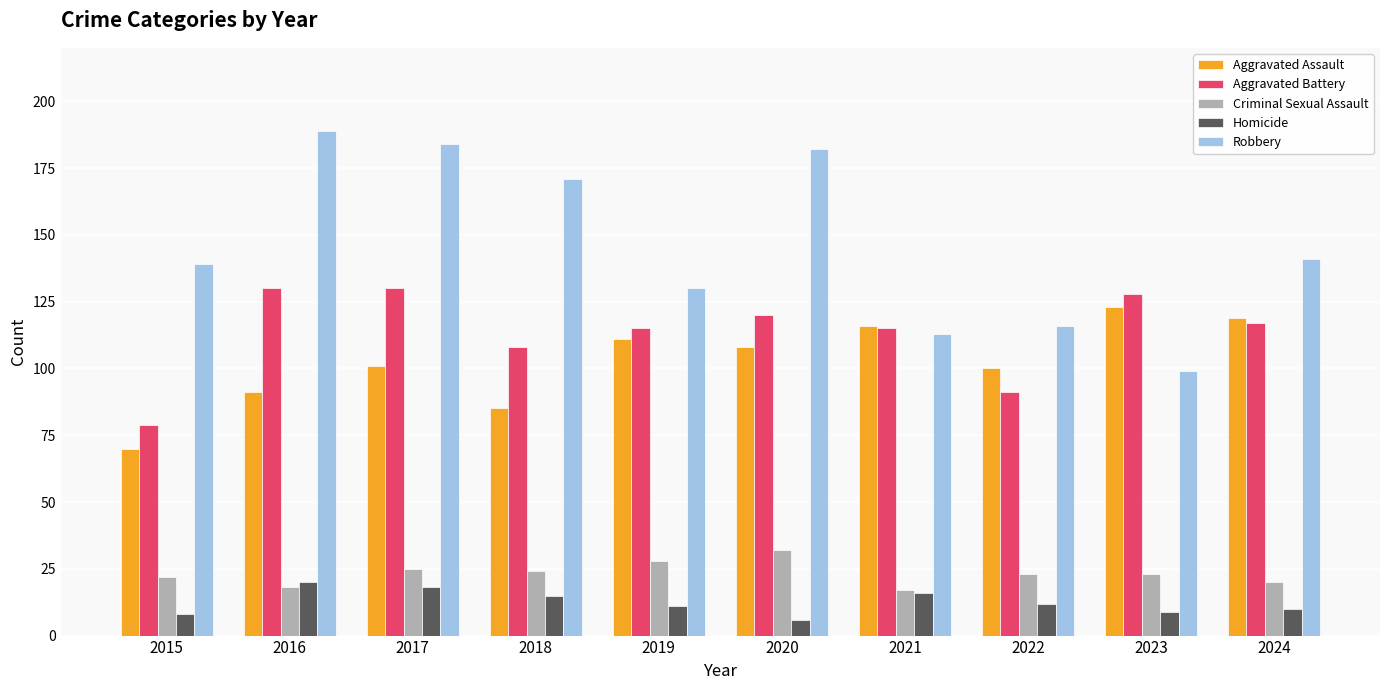

What is the maximum value shown in the chart?

189